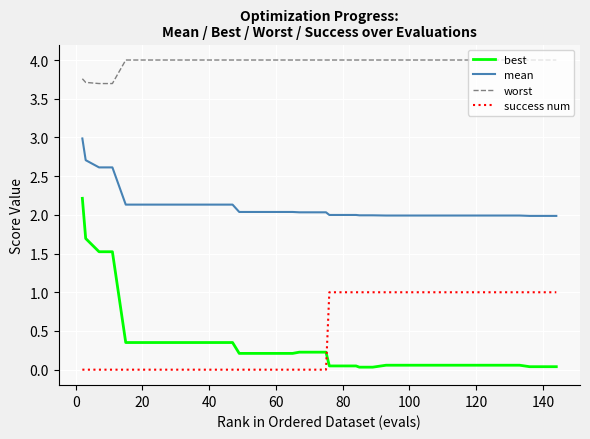

Which series has the largest total across all categories?

worst